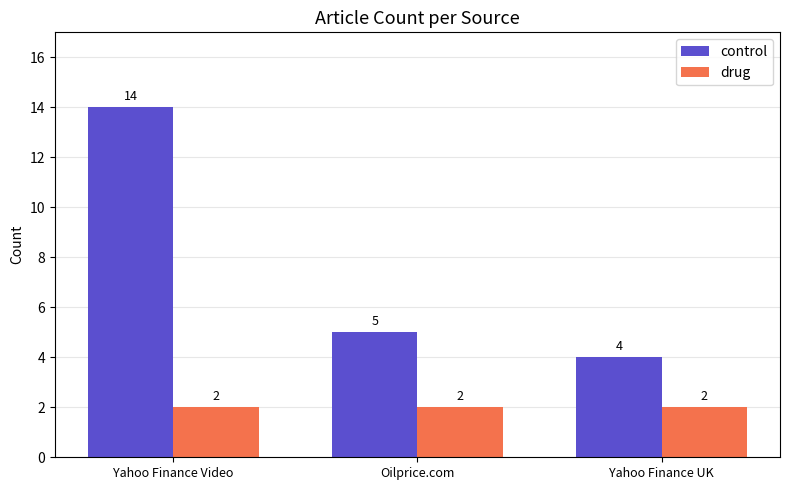

Is the value of drug at Oilprice.com greater than the value of control at Yahoo Finance Video?

No